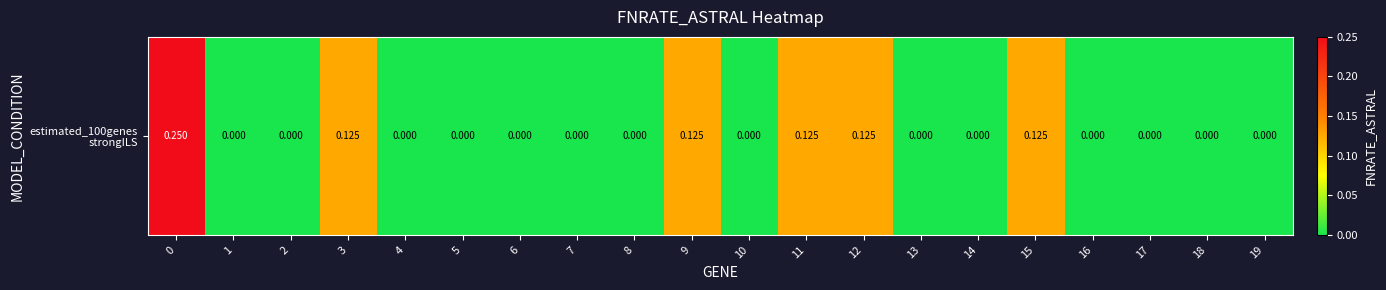

The value at 6 is -0.1. True or false?

False